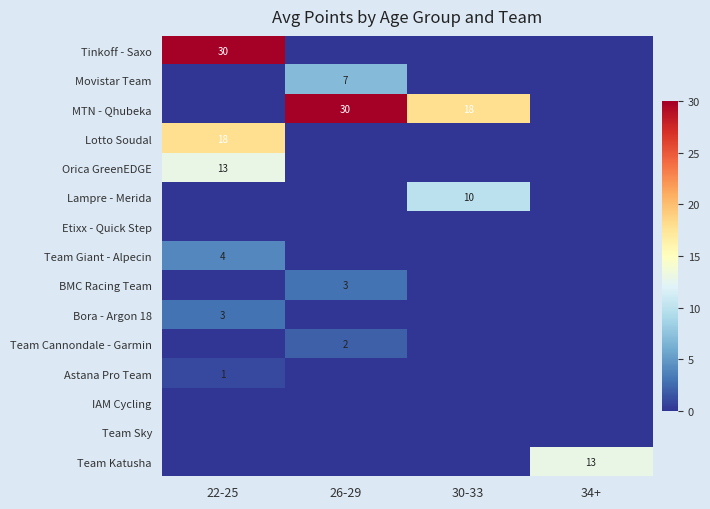

The Orica GreenEDGE series shows 13 at 22-25. True or false?

True